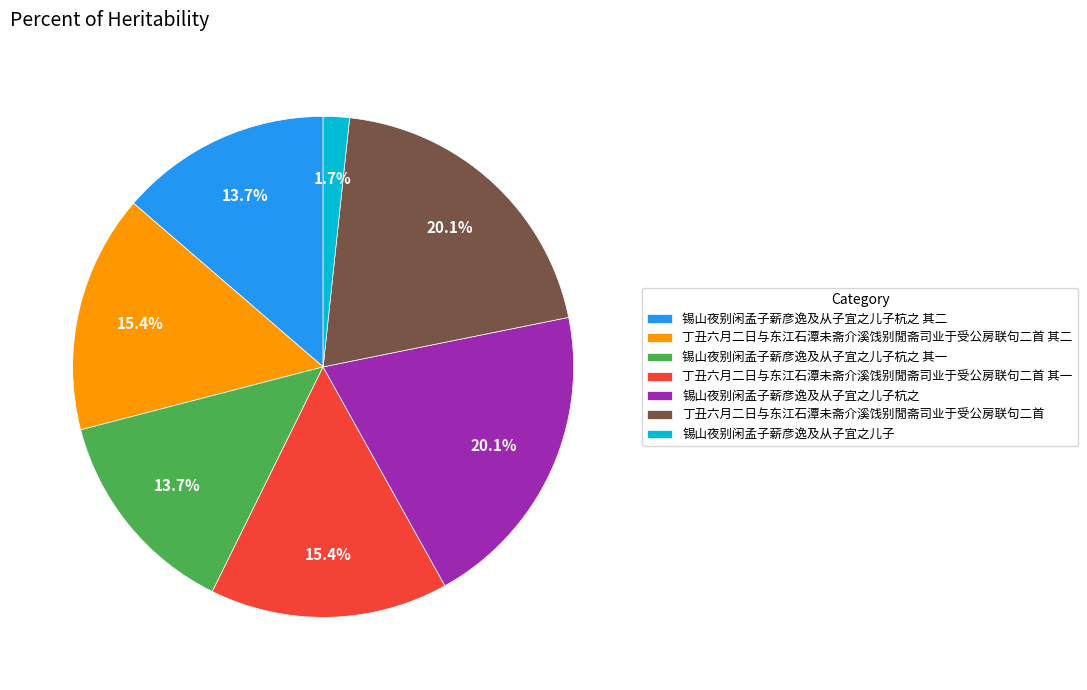

The 锡山夜别闲孟子薪彦逸及从子宜之儿子 slice represents 2% of the pie. True or false?

True